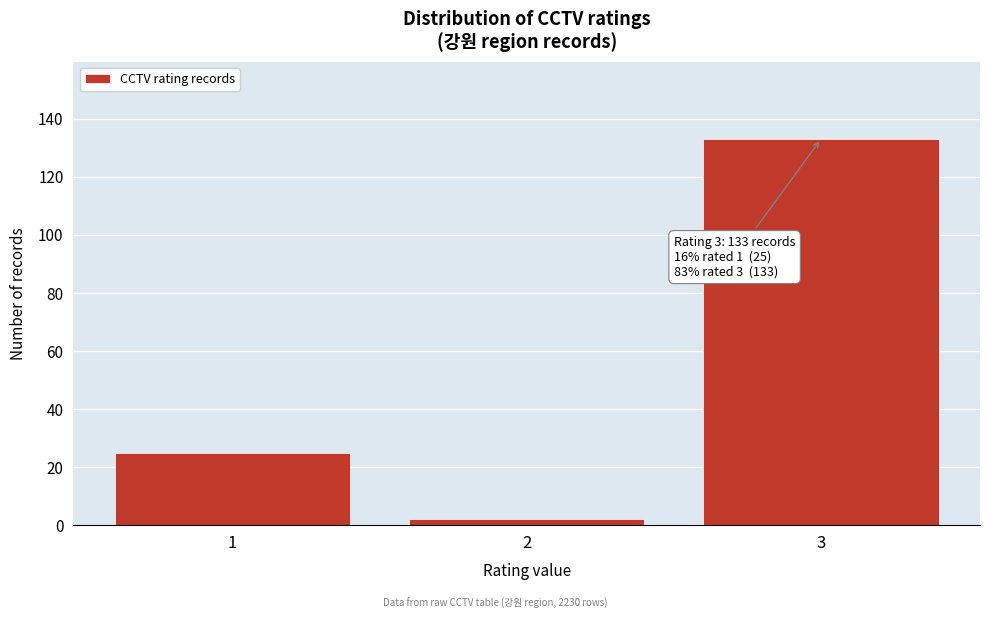

Reading left to right, what are all the values shown in this chart?

25	2	133